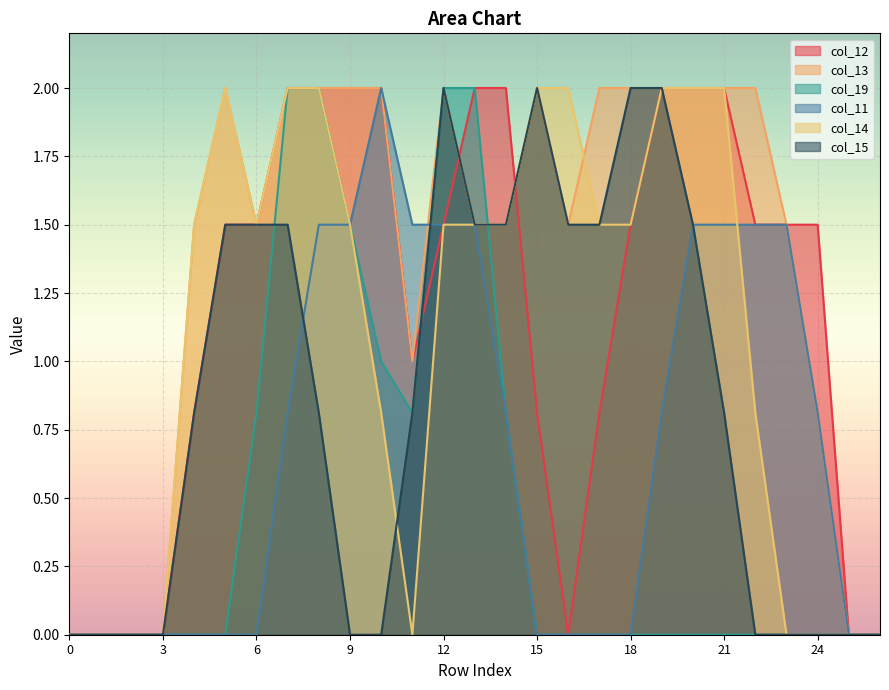

Which series has the largest range (max minus min)?

col_12